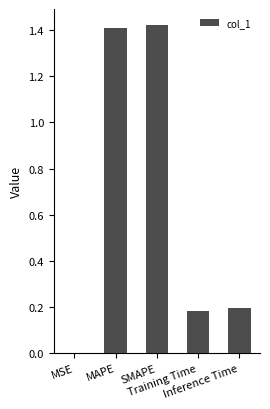

What is the sum of all values?

3.2